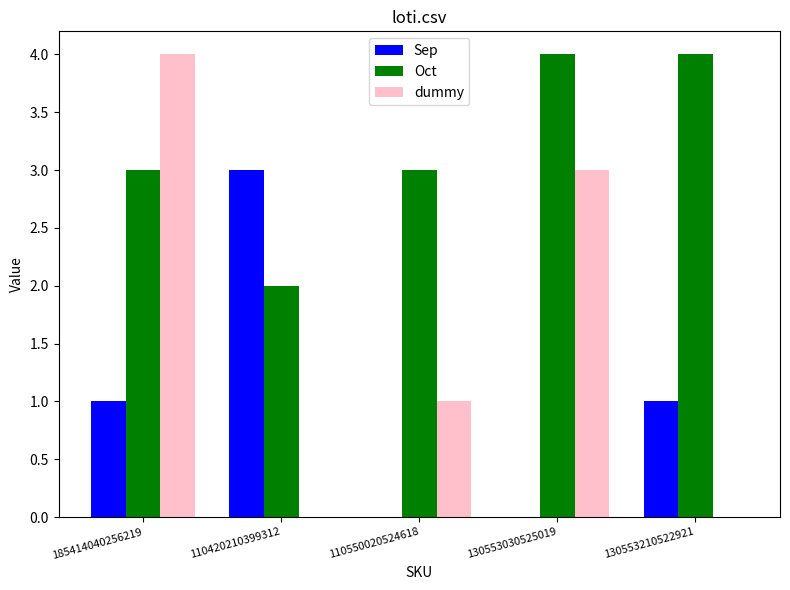

Which category has the highest value in the Sep series?

110420210399312